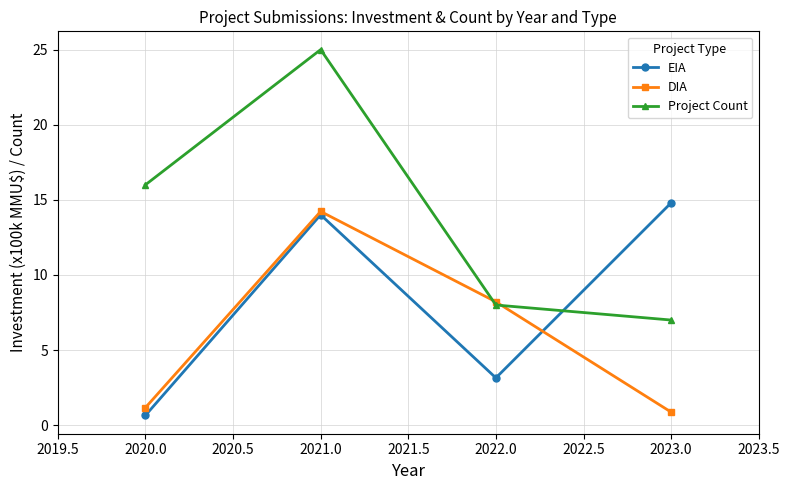

Which series has the widest spread of values?

Project Count